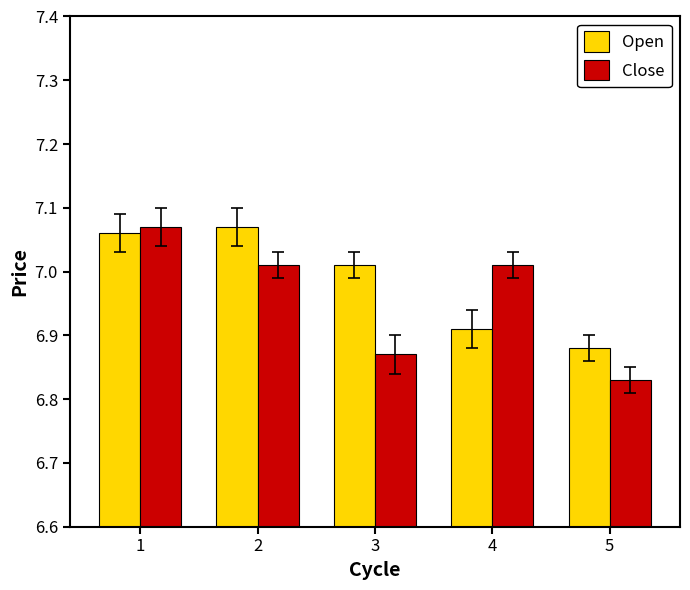

Does the chart contain any negative values?

No